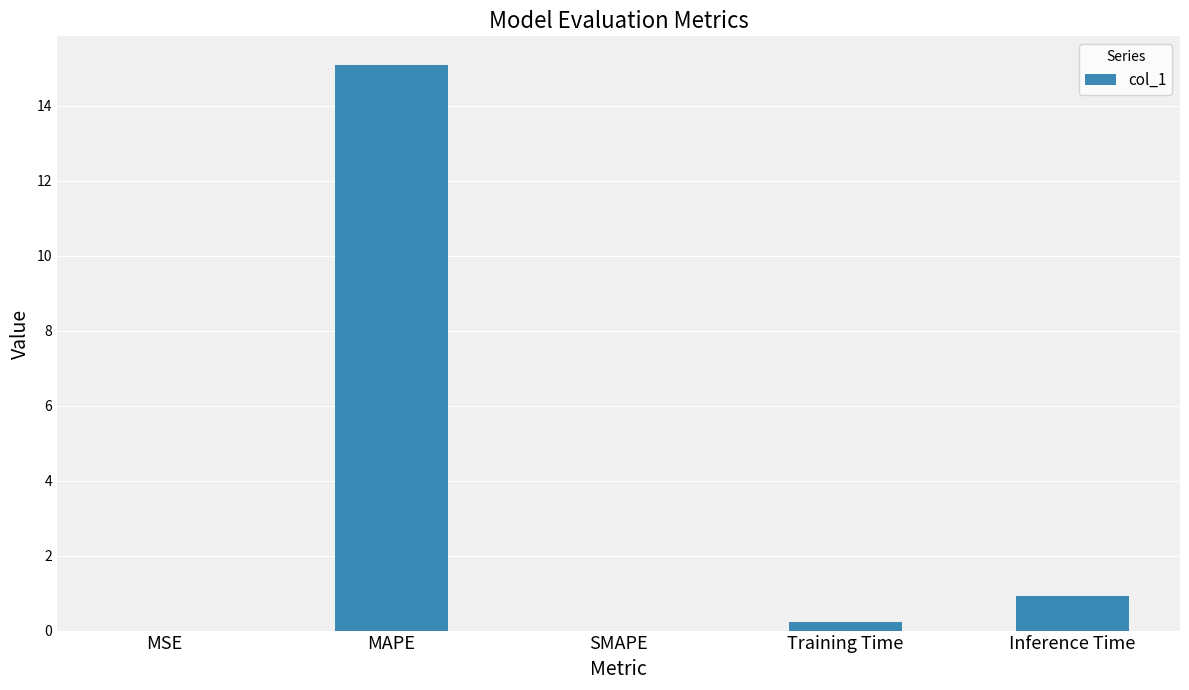

What value does the data have at Inference Time?

0.9